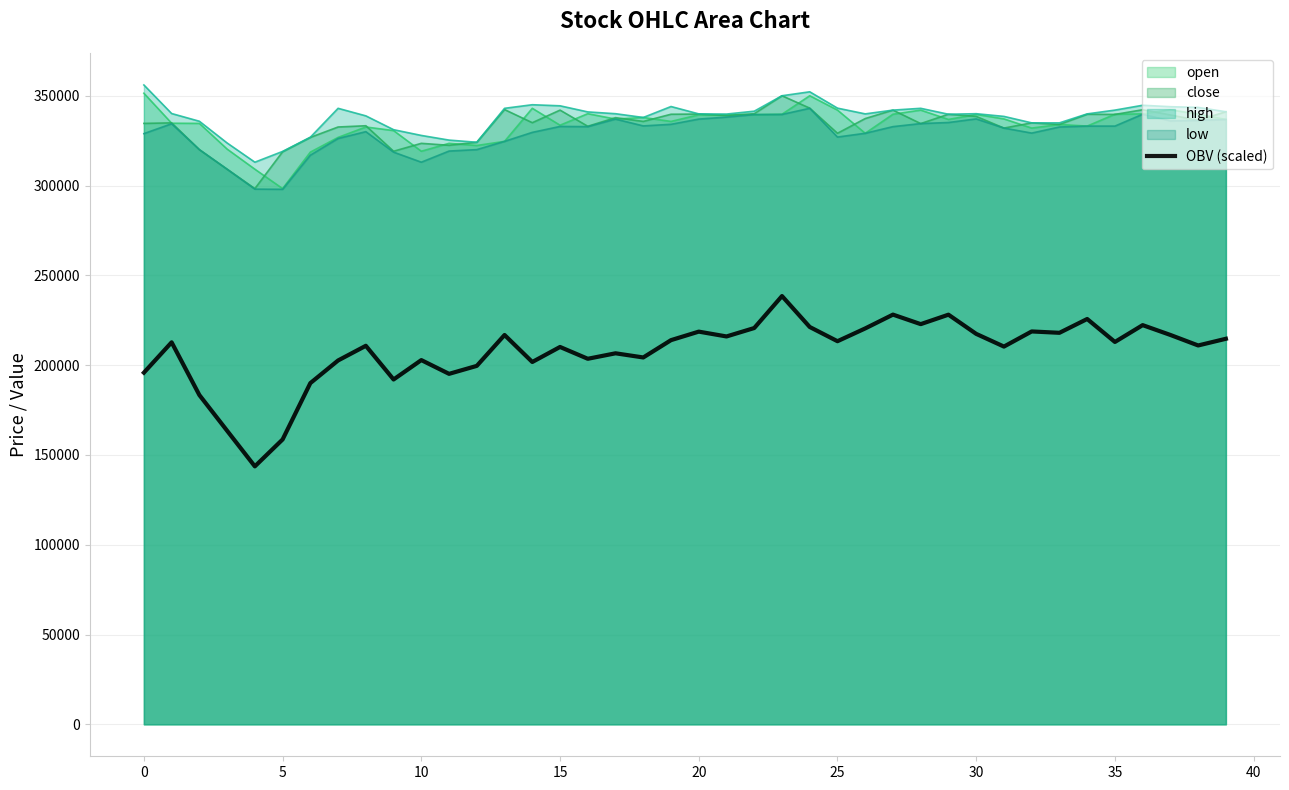

What is the approximate value of low at 0?

328900.0